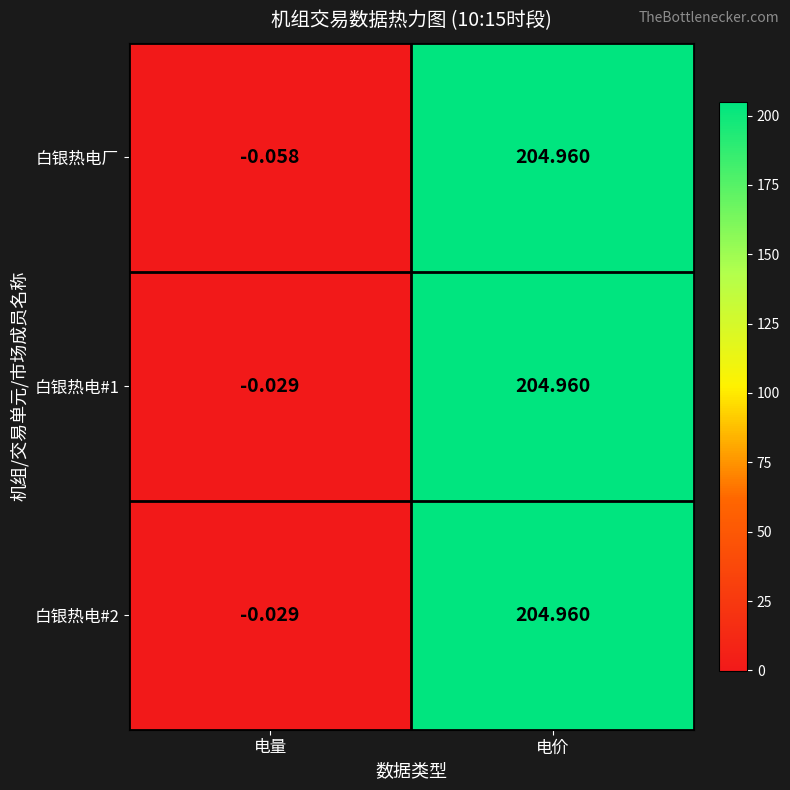

How many data points in 白银热电厂 are less than 204?

1